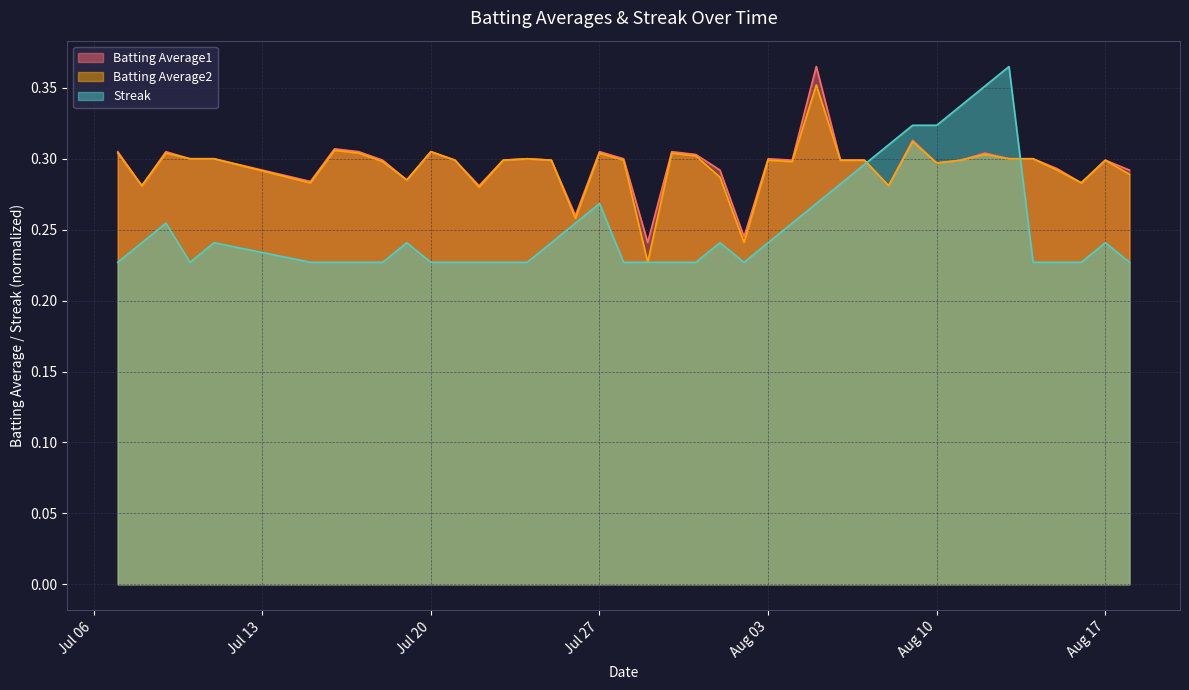

What is the minimum value shown in the chart?

0.2